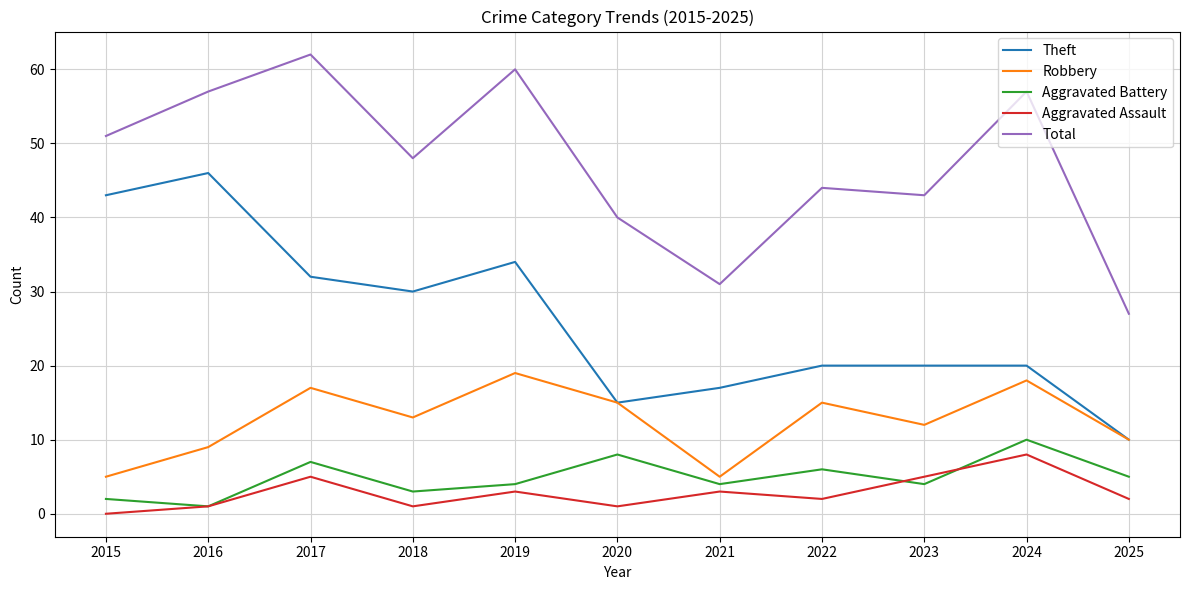

How many interior local valleys does the Total series have?

3